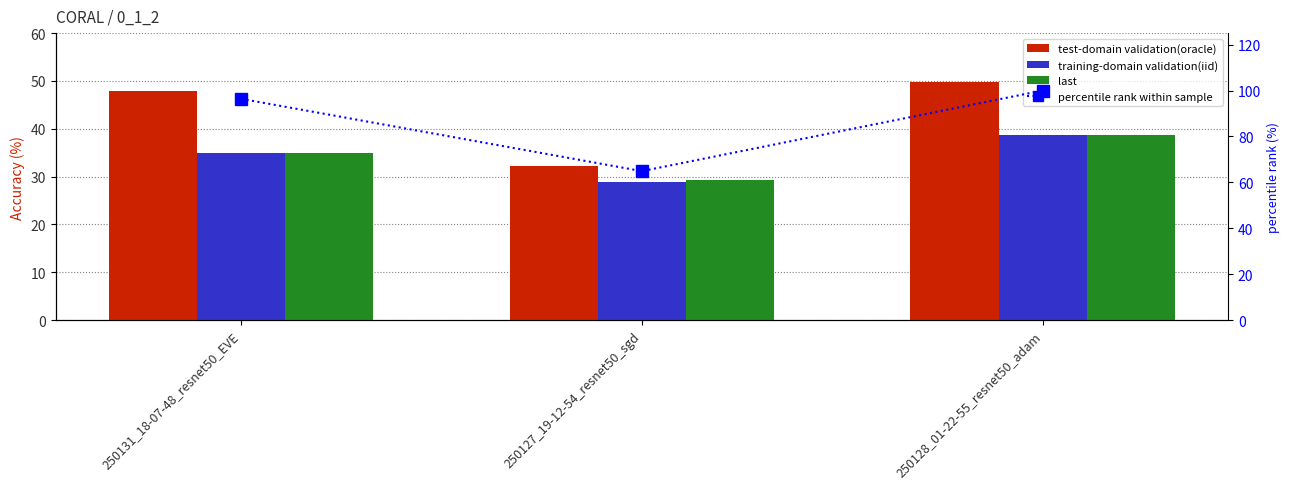

What is the approximate value of test-domain validation(oracle) at 250127_19-12-54_resnet50_sgd?

32.3